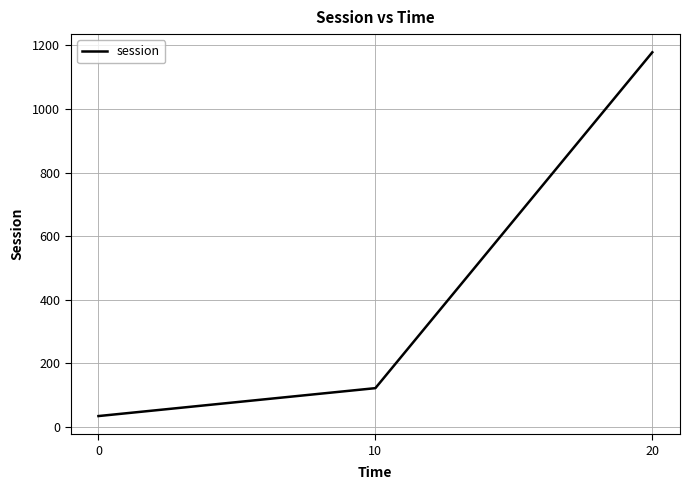

What is the difference between the maximum and minimum values?

1144.2